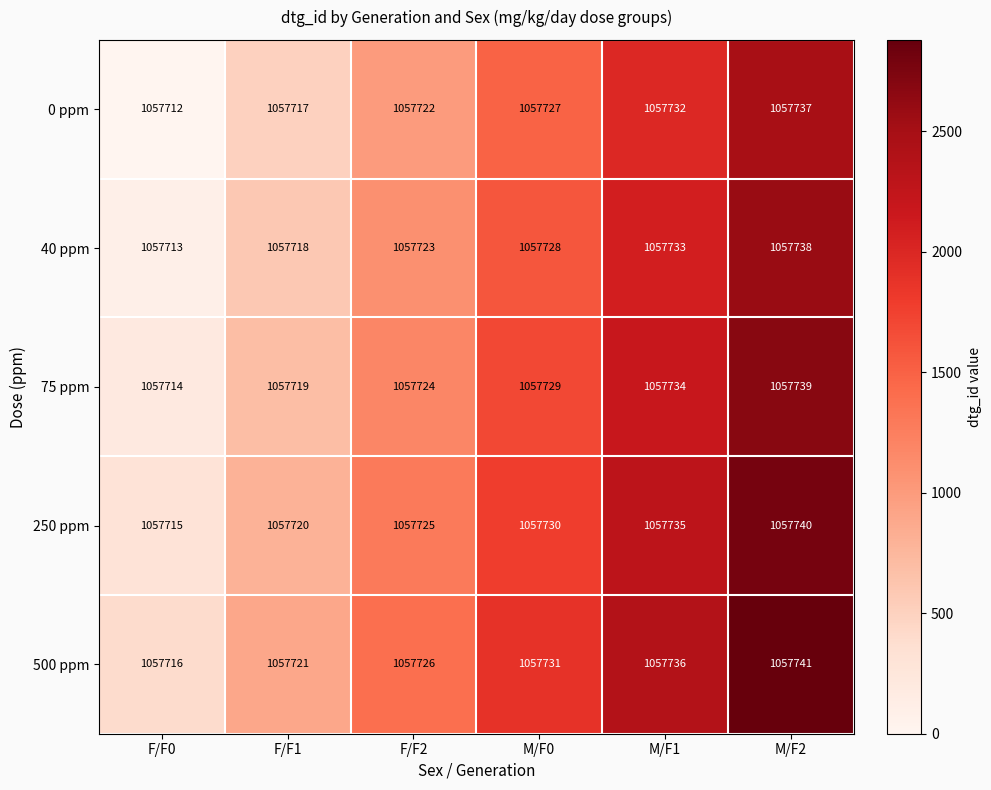

Which label corresponds to the smallest value in the chart?

F/F0